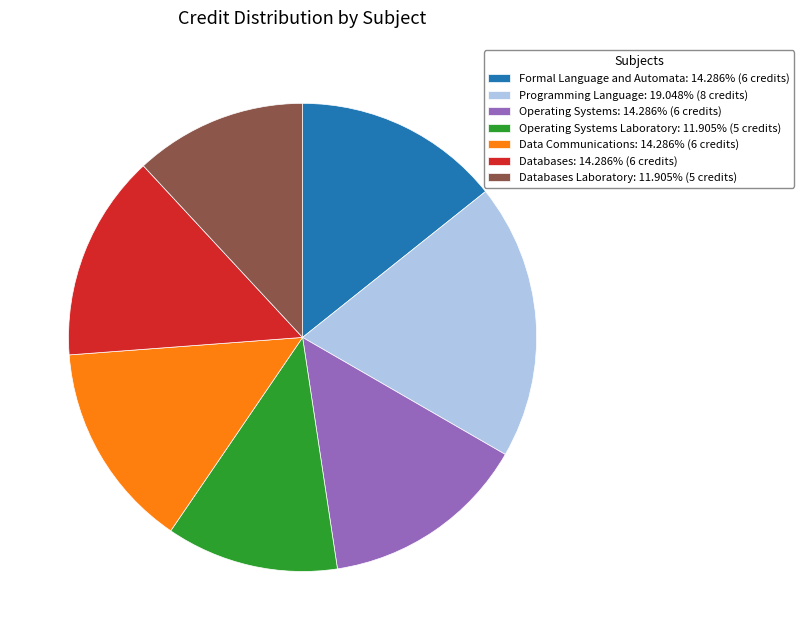

Is the sum of Programming Language: 19.048% (8 credits) and Formal Language and Automata: 14.286% (6 credits) greater than half?

No